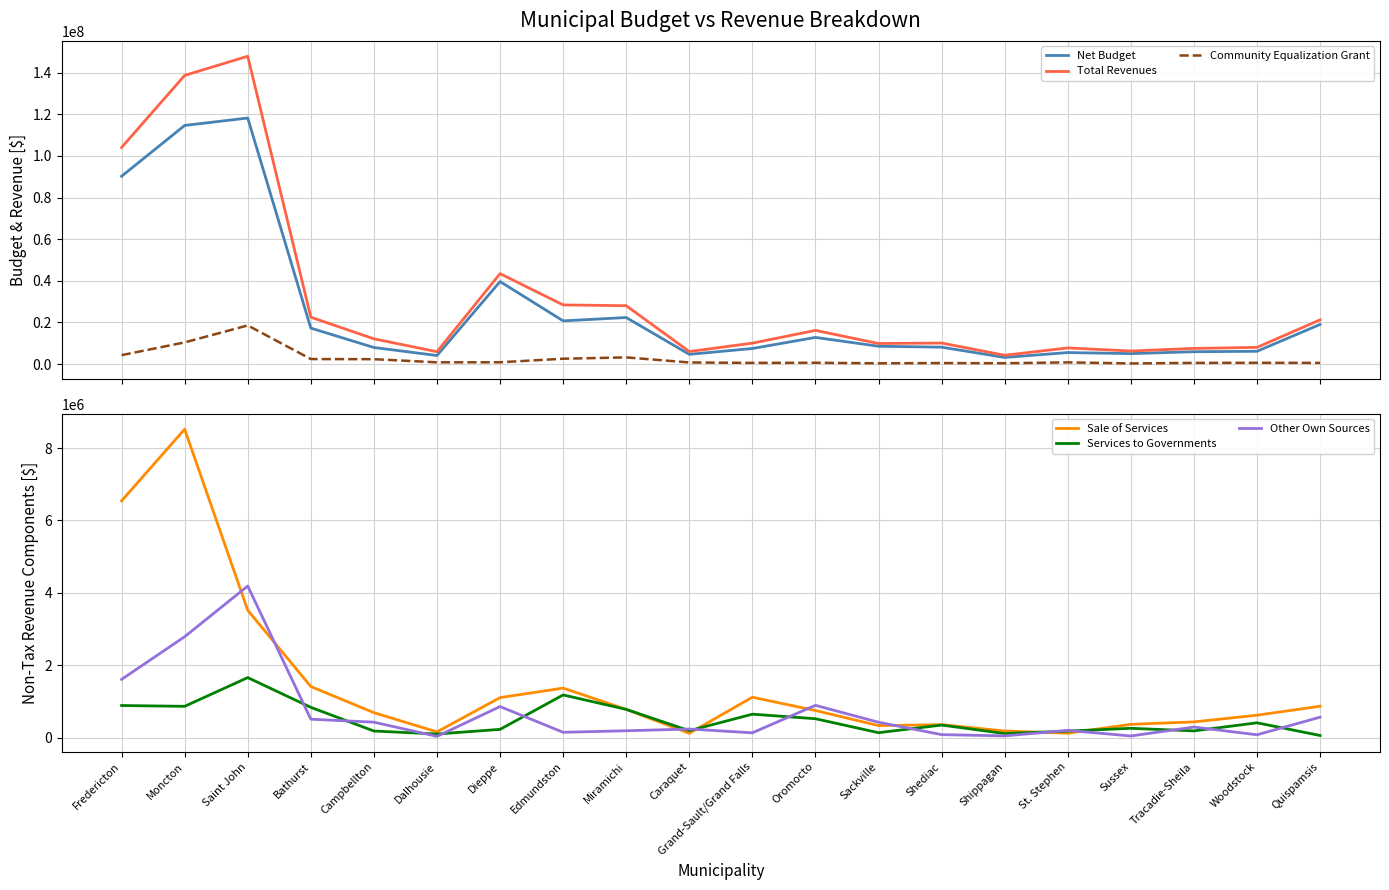

What is the sum of all Services to Governments values?

9845014